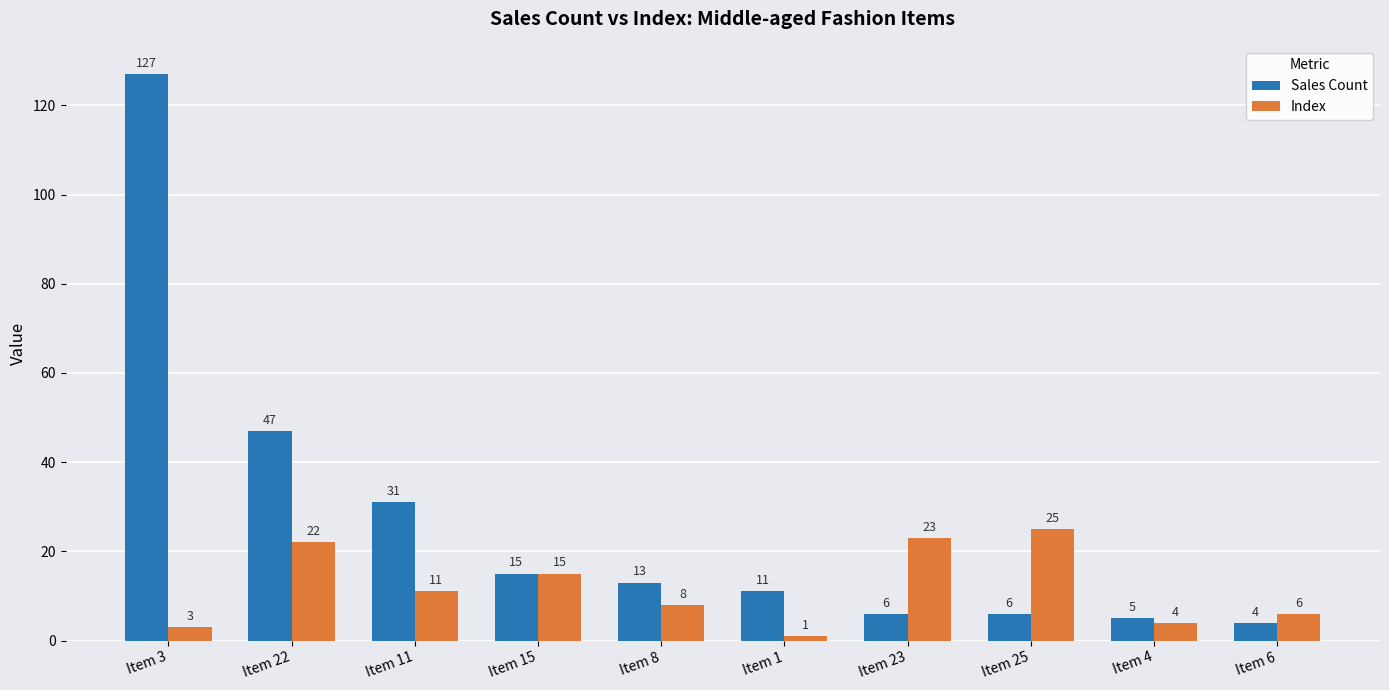

Between Item 25 and Item 4, which series saw the biggest shift?

Index